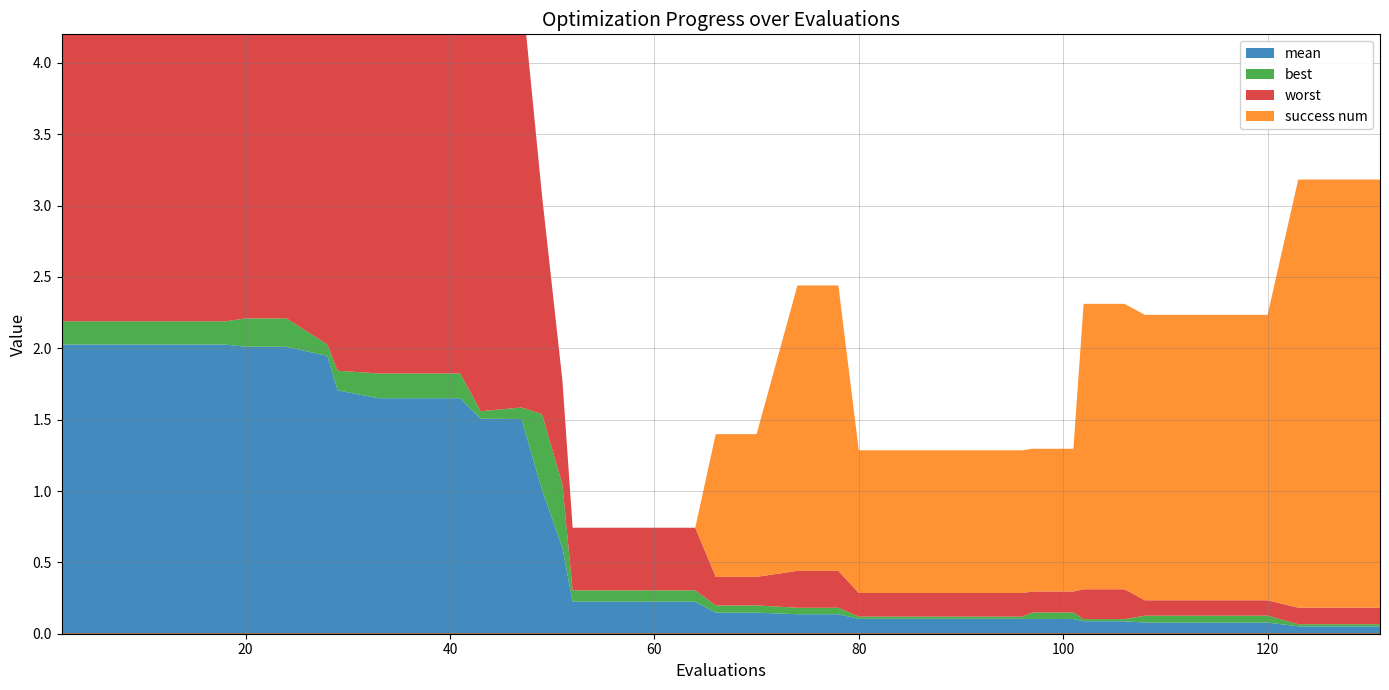

List the labels in order of worst value, smallest first.

108, 112, 116, 120, 123, 127, 131, 97, 101, 80, 84, 88, 92, 96, 66, 70, 102, 106, 74, 78, 52, 56, 60, 64, 51, 49, 47, 43, 33, 37, 41, 29, 20, 24, 2, 6, 10, 14, 18, 28